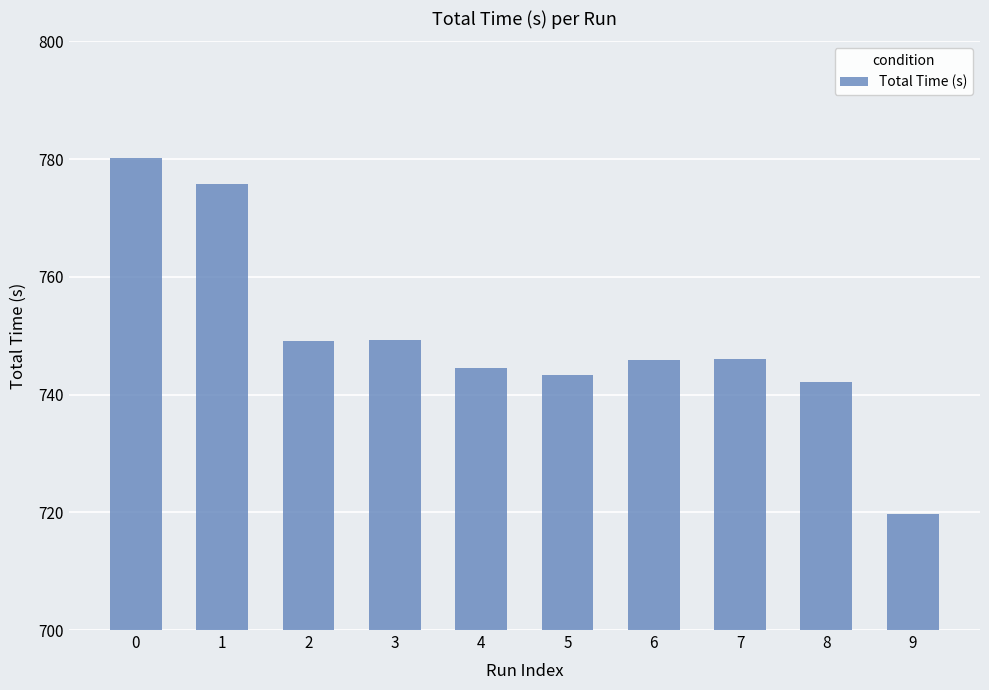

What is the value of the 2nd bar from the left?

775.8